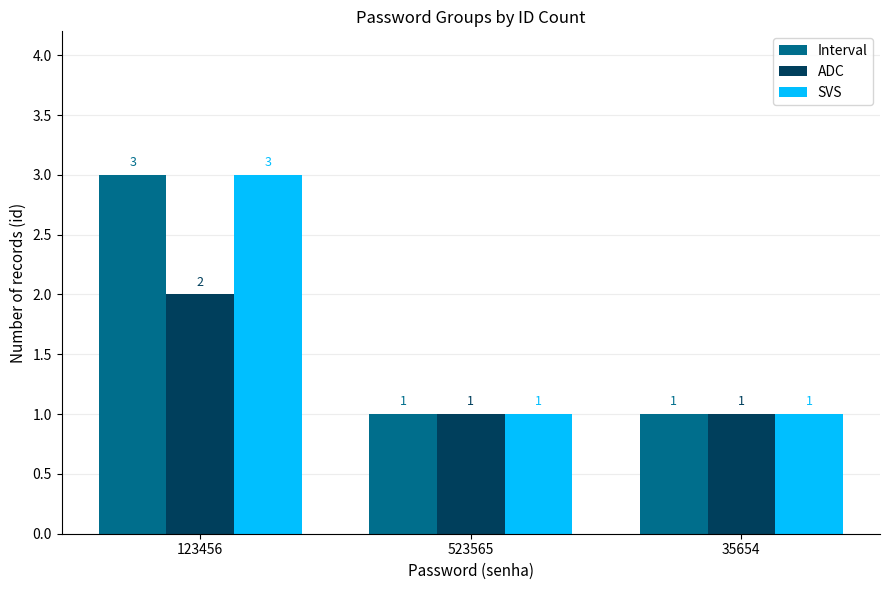

Count the ADC values in the range 1 to 2.

3